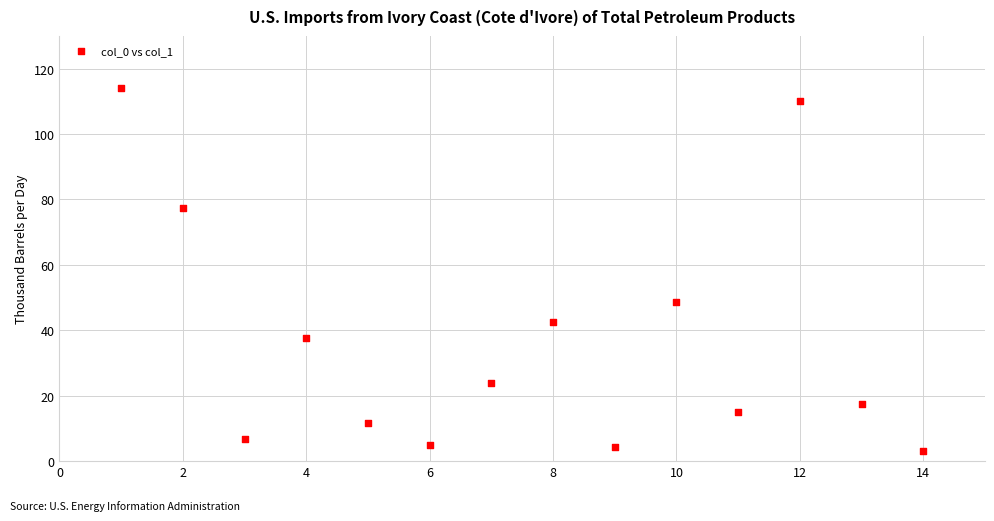

What is the range of Y values (max minus min)?

111.0